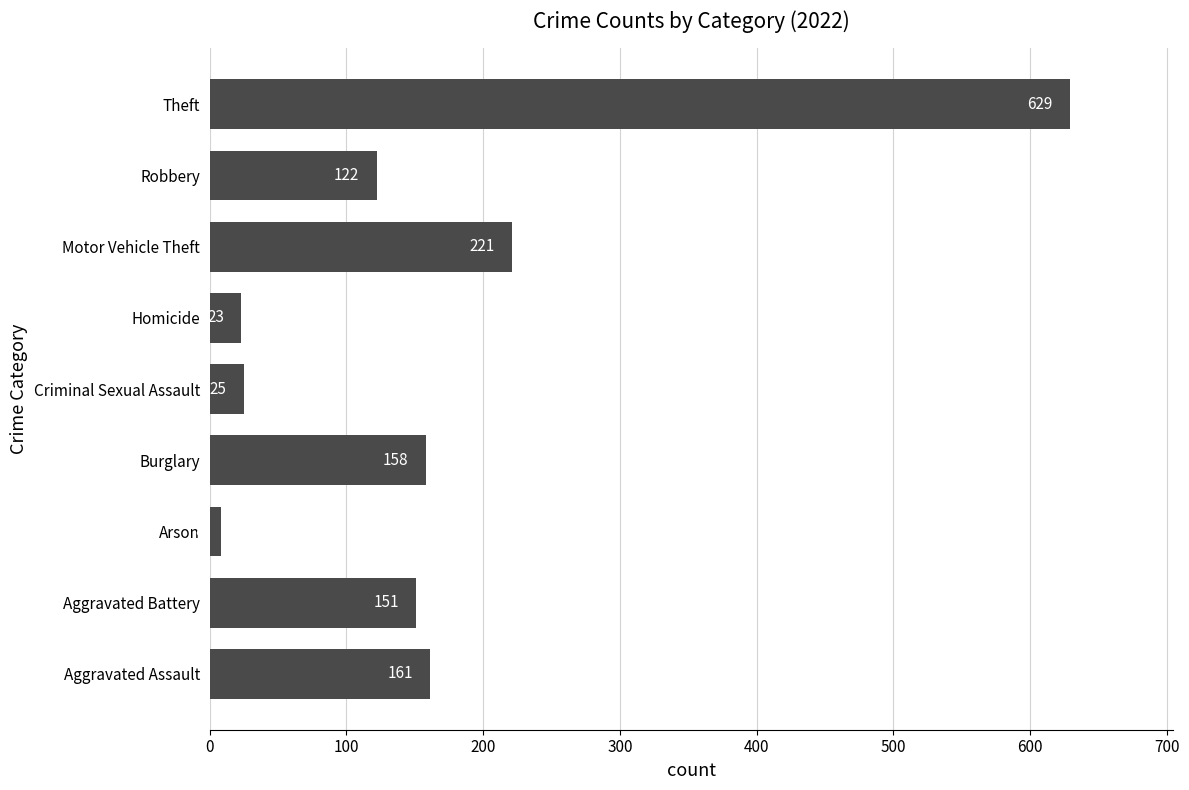

Count the number of data series in this chart.

1